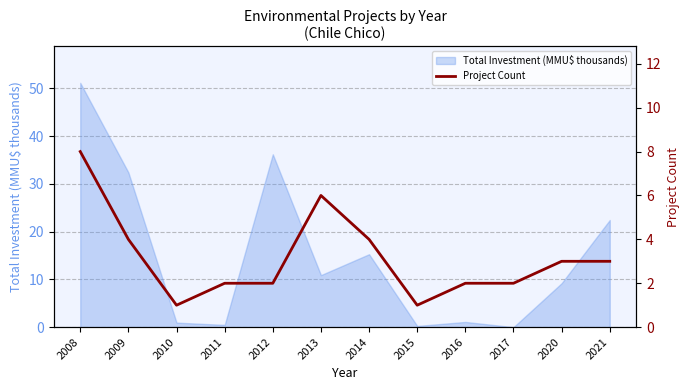

At which label does the data first exceed 3?

2008